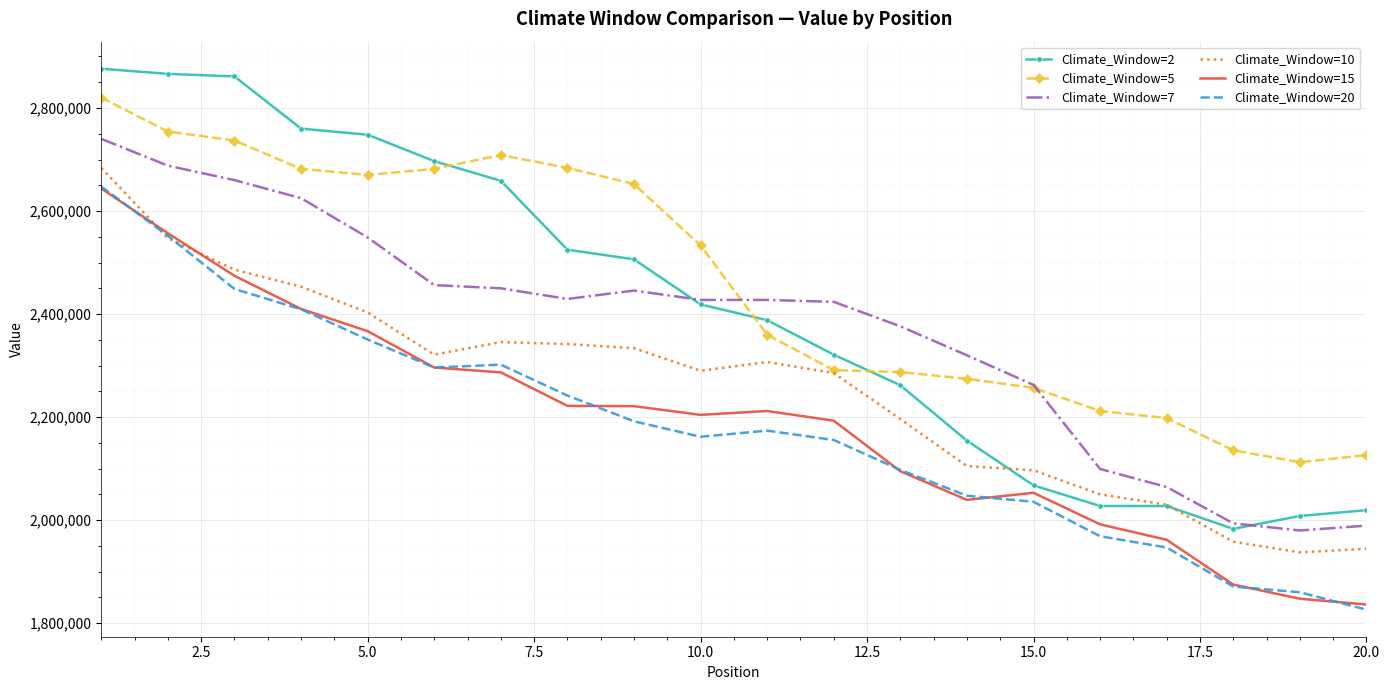

True or false: Climate_Window=20 and Climate_Window=5 cross at least once.

False